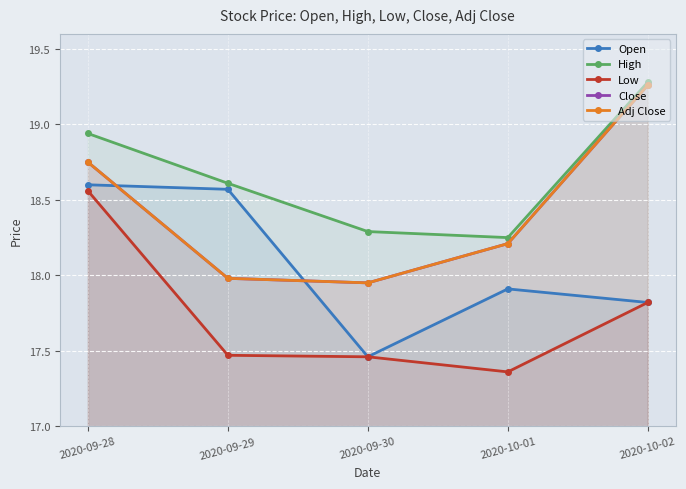

At which category does the chart reach its minimum across all series?

2020-10-01